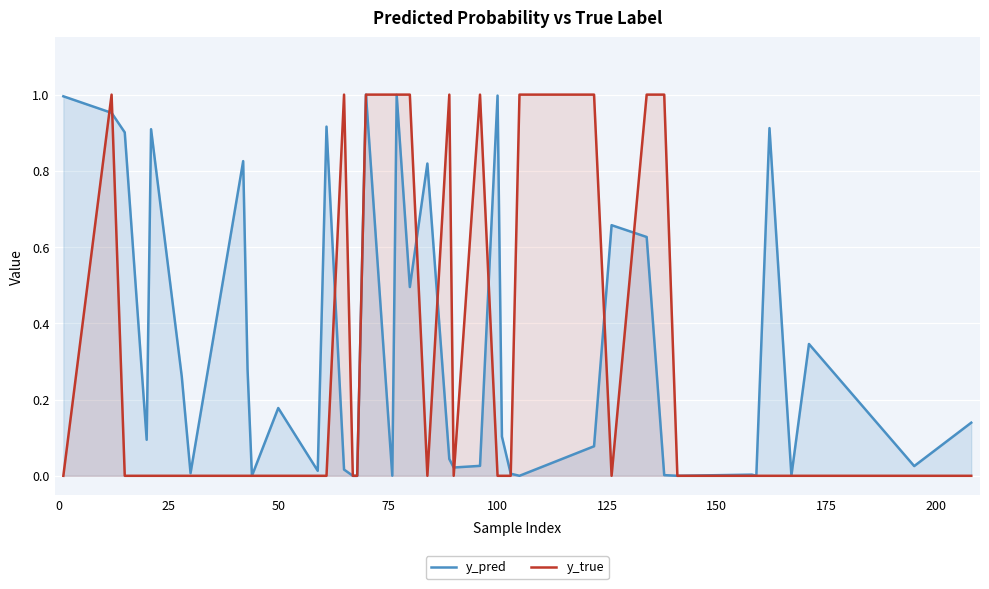

Which series has the largest range (max minus min)?

y_true